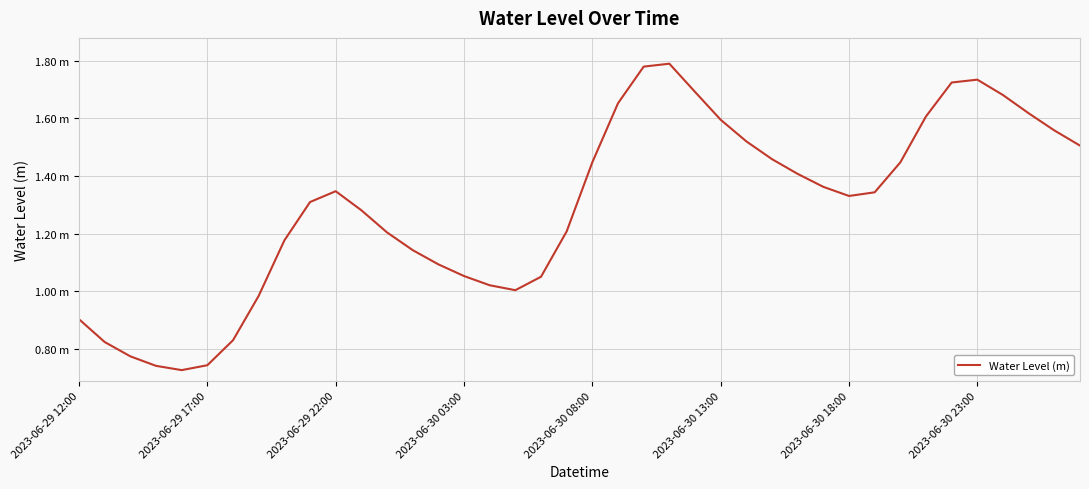

Does the chart have visible grid lines?

Yes